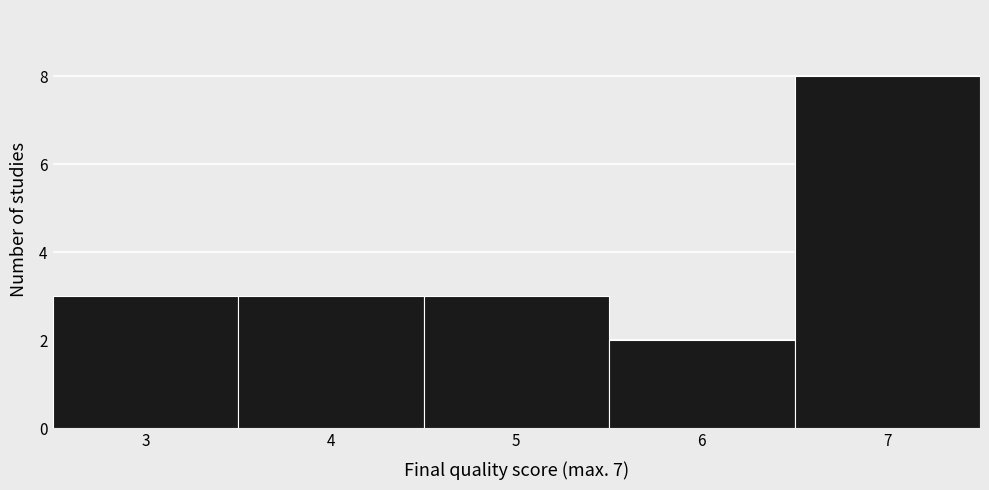

Which range on the x-axis has the tallest bar?

6.5 to 7.5